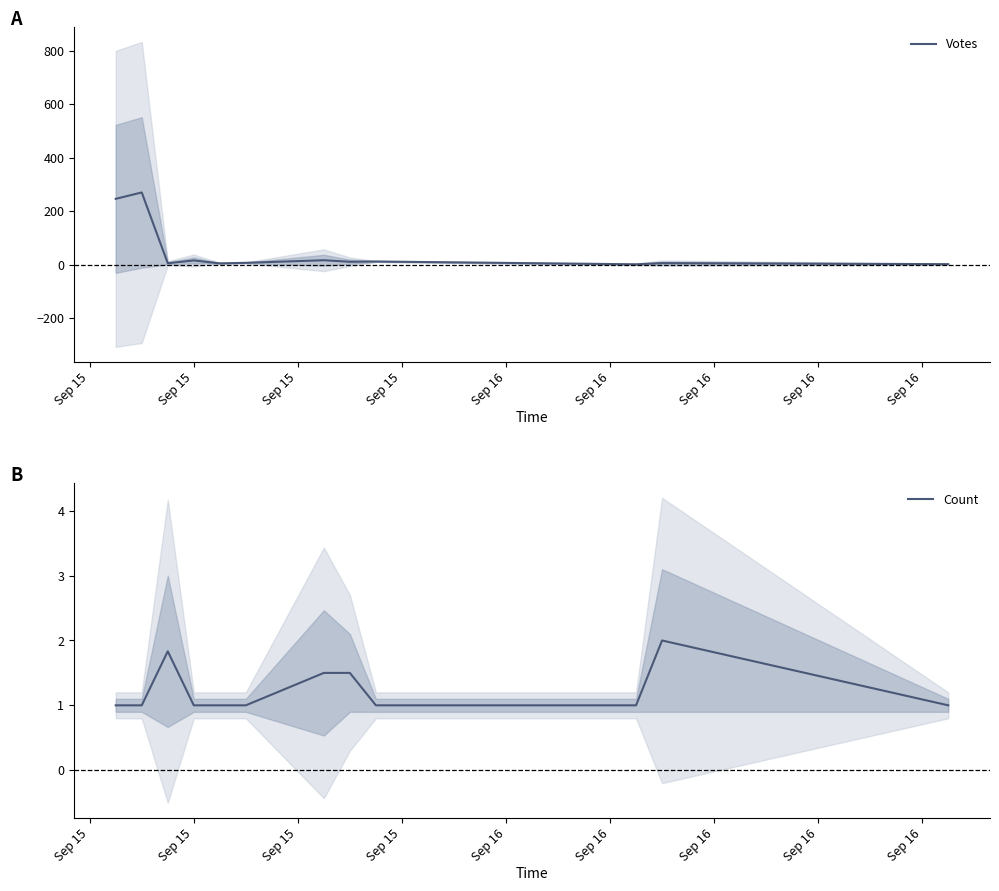

Is this an area chart (filled region under the line)?

No